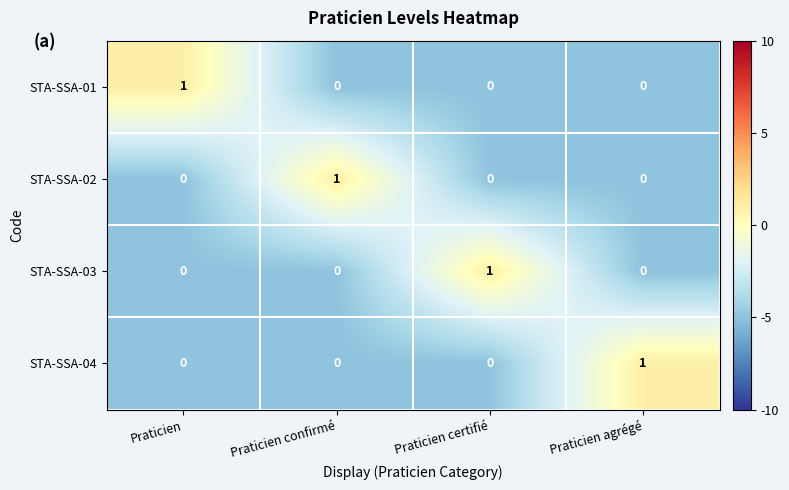

Reading right to left, list all the values displayed in this chart.

STA-SSA-01: Praticien agrégé=0	Praticien certifié=0	Praticien confirmé=0	Praticien=1
STA-SSA-02: Praticien agrégé=0	Praticien certifié=0	Praticien confirmé=1	Praticien=0
STA-SSA-03: Praticien agrégé=0	Praticien certifié=1	Praticien confirmé=0	Praticien=0
STA-SSA-04: Praticien agrégé=1	Praticien certifié=0	Praticien confirmé=0	Praticien=0